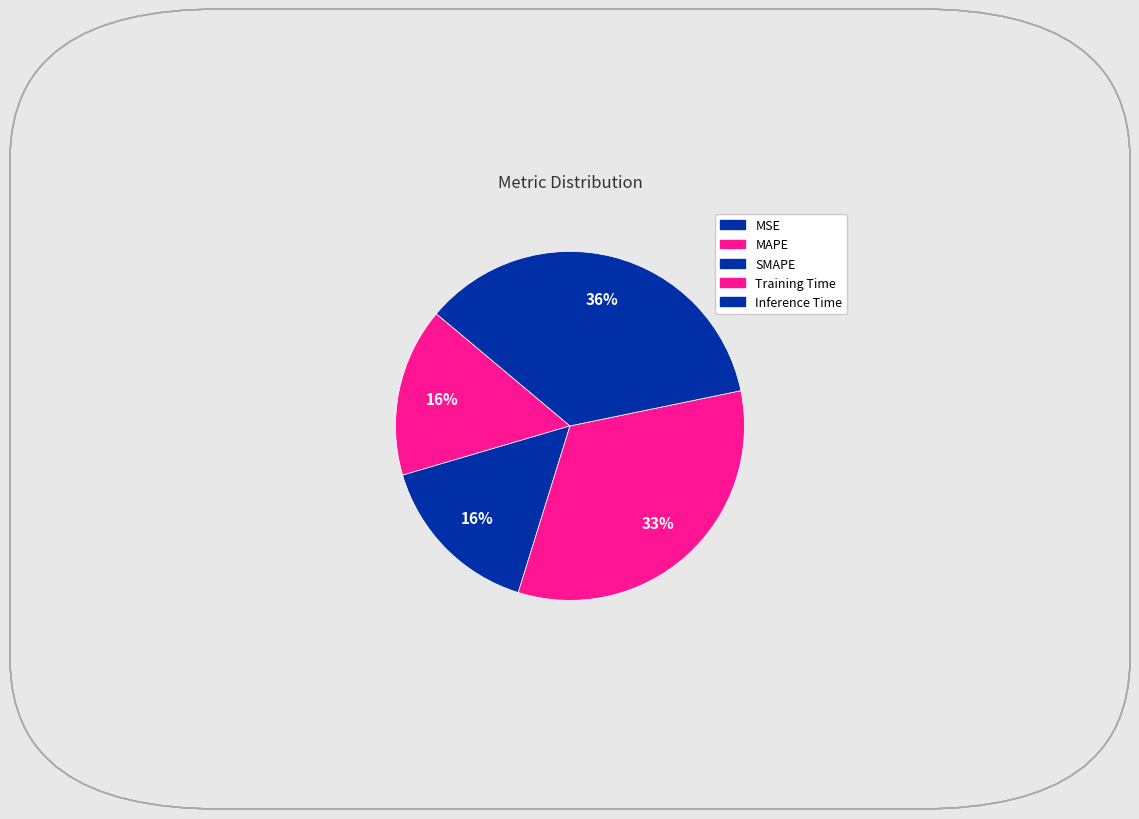

Is Training Time the majority of the pie?

No